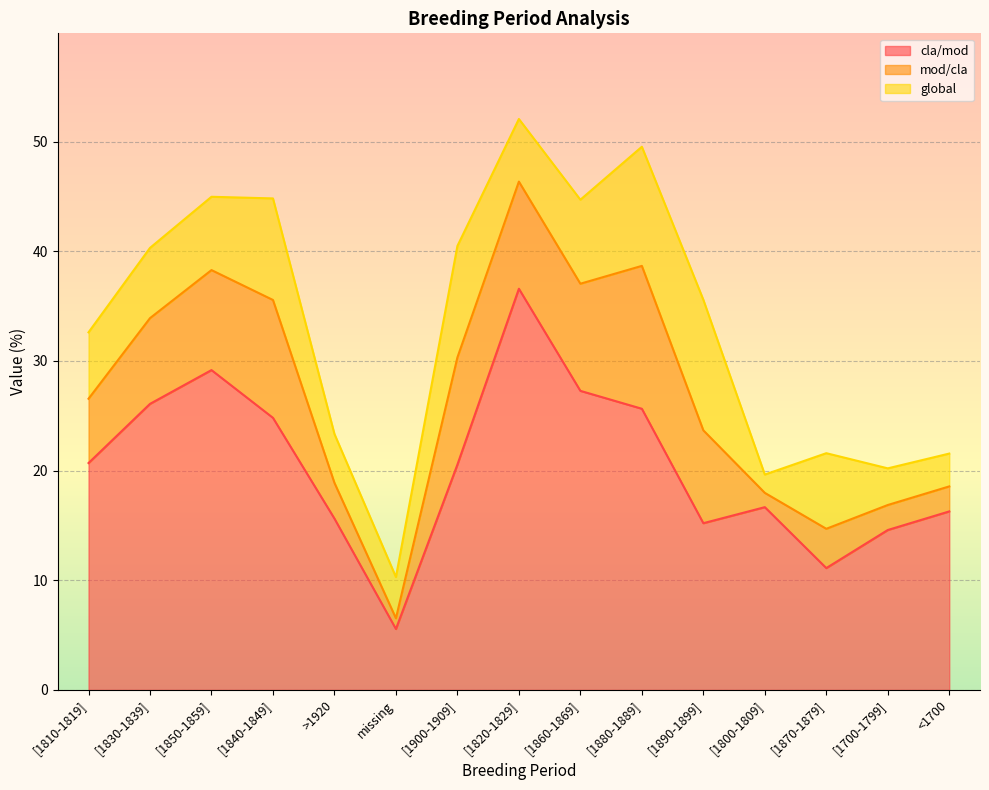

Reading left to right, extract all data points from this chart.

cla/mod: 20.7	26.1	29.2	24.8	15.6	5.6	20.5	36.6	27.3	25.6	15.2	16.7	11.1	14.6	16.3
mod/cla: 5.9	7.8	9.1	10.7	3.3	1.0	9.8	9.8	9.8	13.0	8.5	1.3	3.6	2.3	2.3
global: 6.1	6.4	6.7	9.3	4.5	3.8	10.2	5.7	7.7	10.9	11.9	1.7	6.9	3.3	3.0